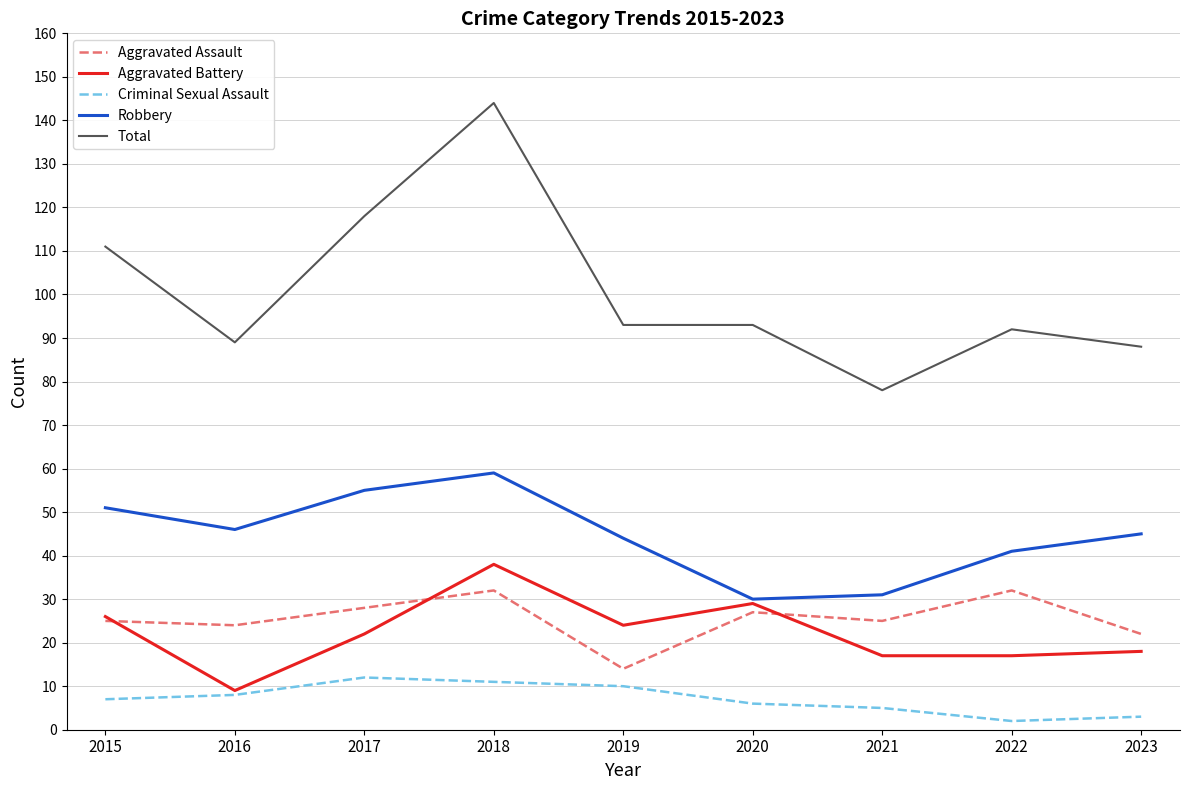

The value of Criminal Sexual Assault at 2022 is 2. True or false?

True